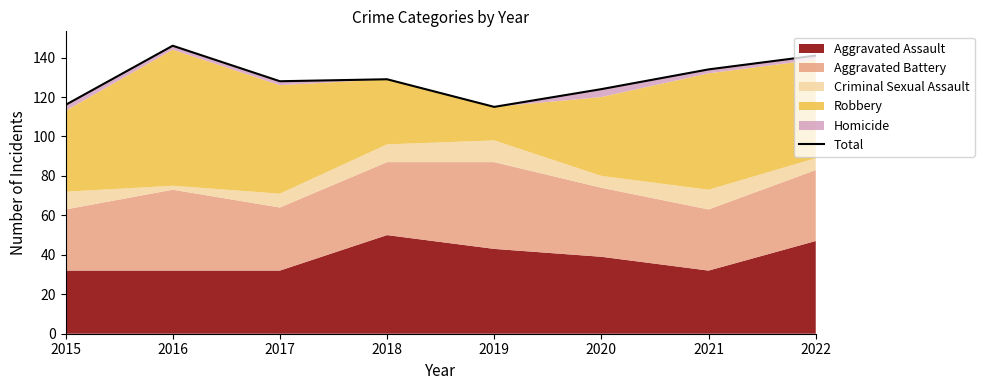

The chart shows a value of 128 at 2017. True or false?

True